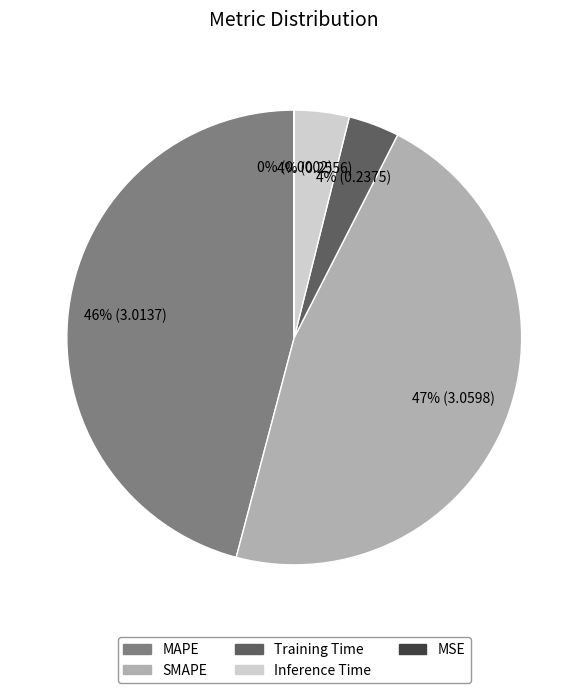

What percentage is the MAPE slice, to the nearest percent?

46%